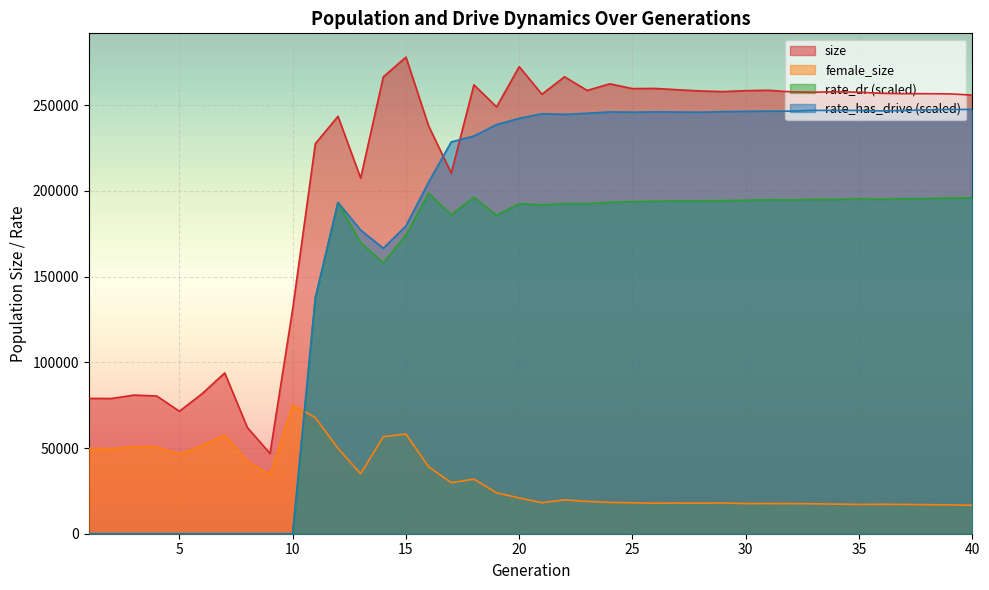

What is the difference between the size values at 14 and 31?

7816.0